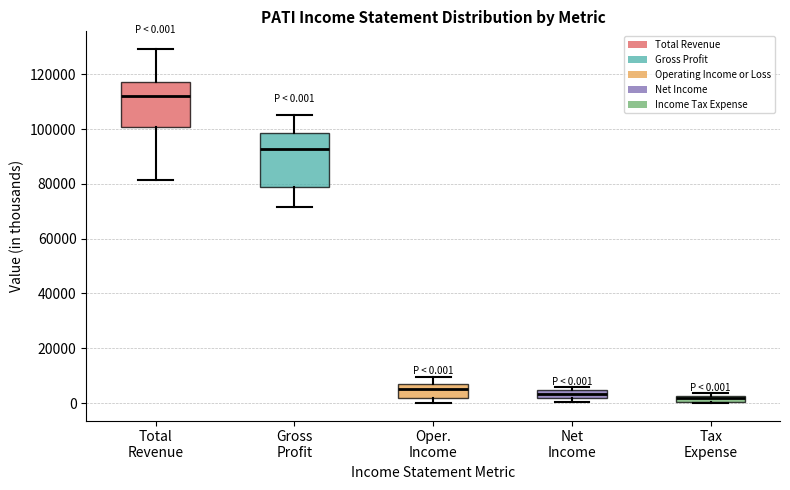

Comparing the boxes themselves (not the whiskers), which one is the tallest?

Gross Profit